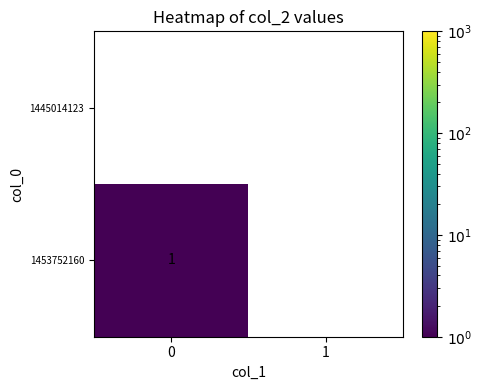

Is it true that 1453752160 equals 0 at 0?

False